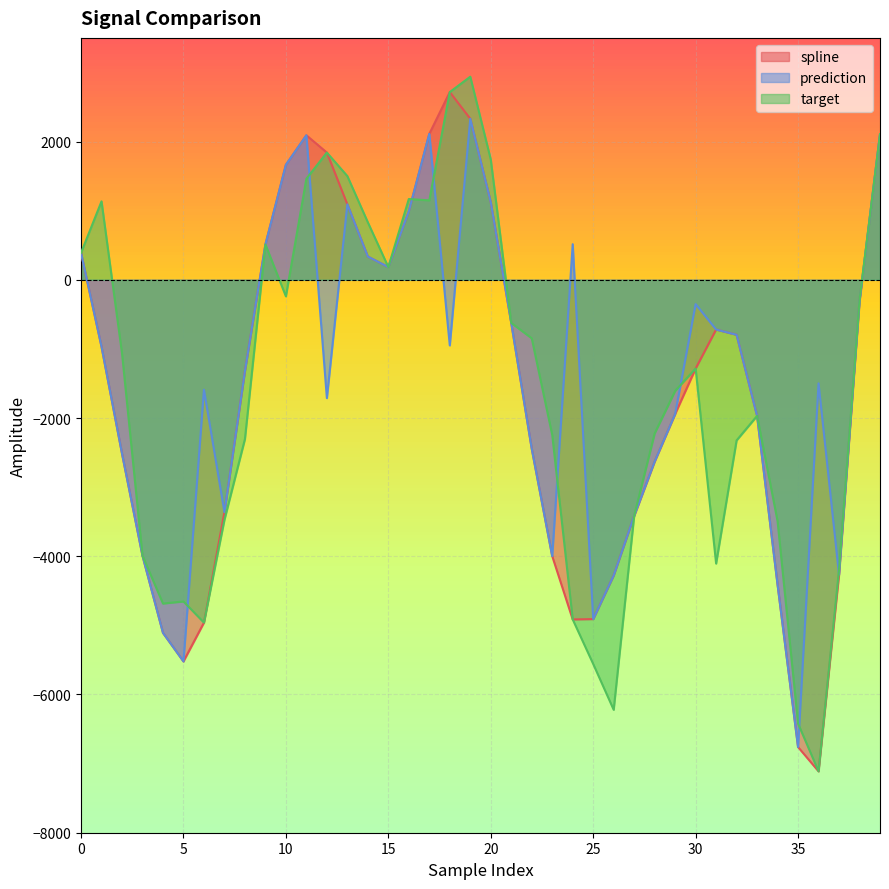

Is it true that prediction equals -1274.3 at 29?

False